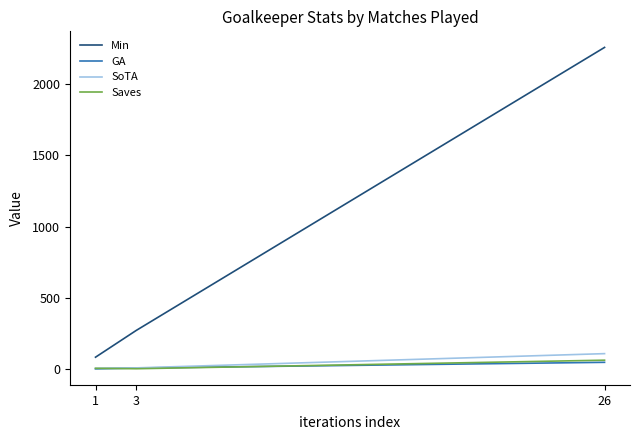

Which has a higher value, 26 or 3?

26